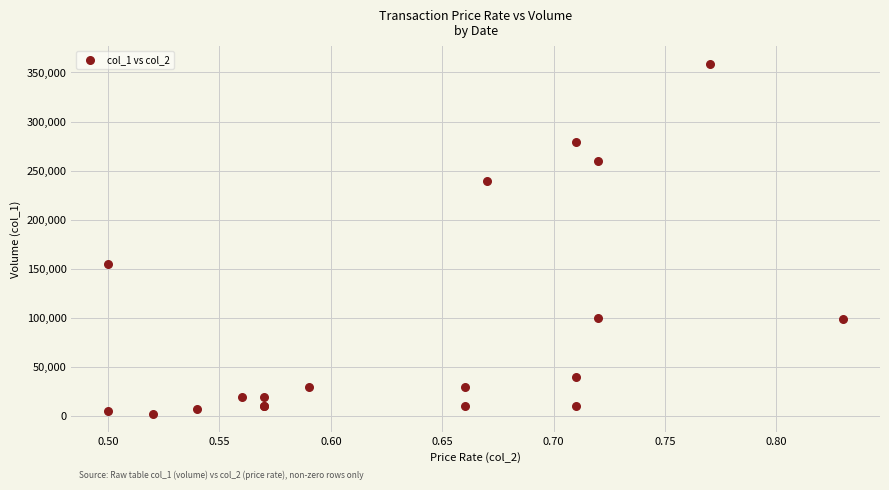

What Y value in the scatter plot is closest to 180500?

155000